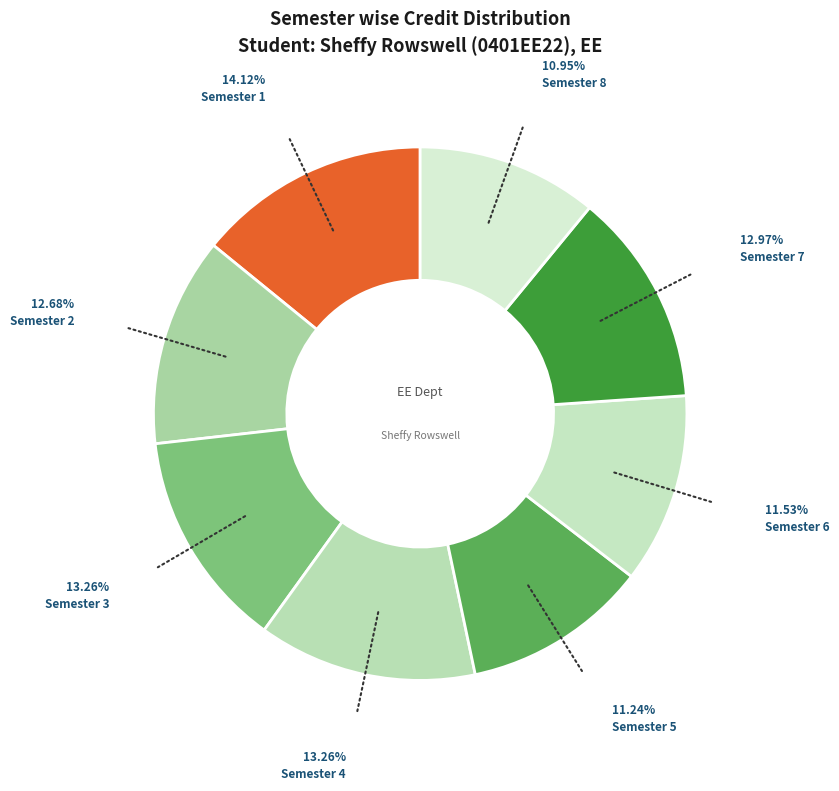

Is Semester 1 the majority of the pie?

No